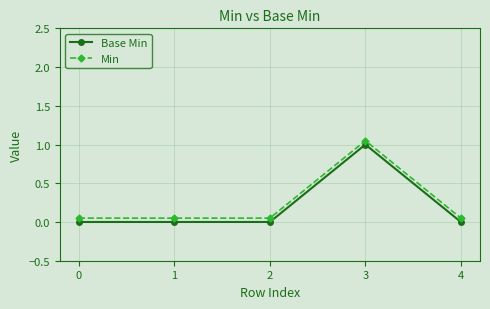

Which category has the highest value across all series?

3